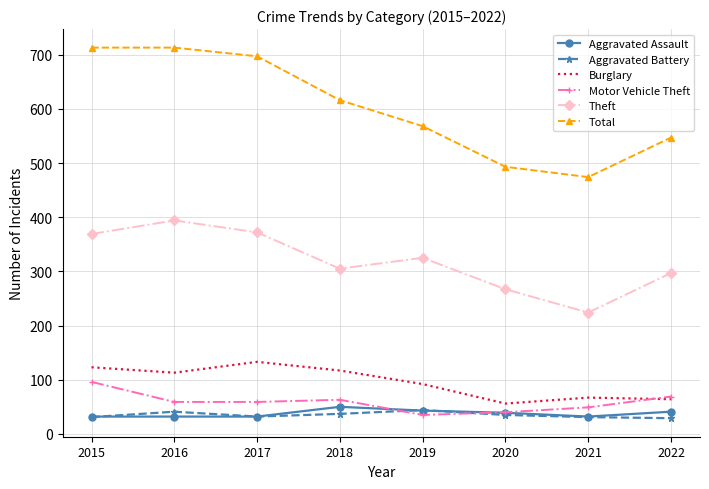

True or false: Burglary has a value of 117 at 2018.

True